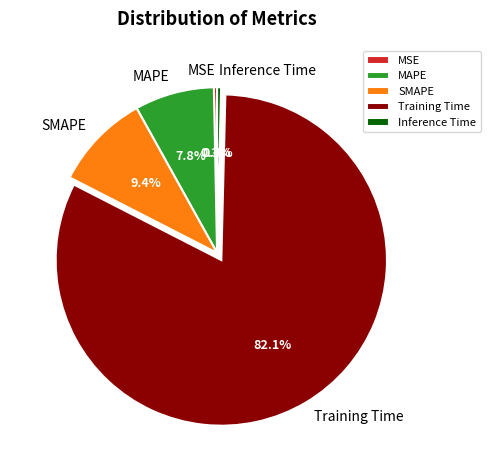

Is it true that Training Time is 82% of the pie?

True